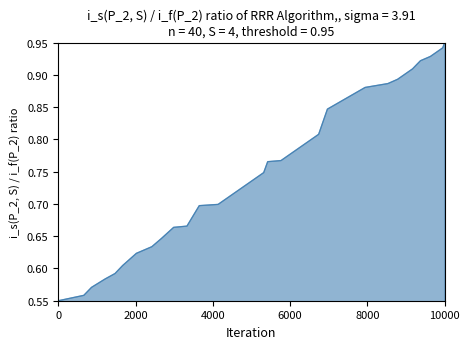

What is the difference between the maximum and minimum values?

0.4